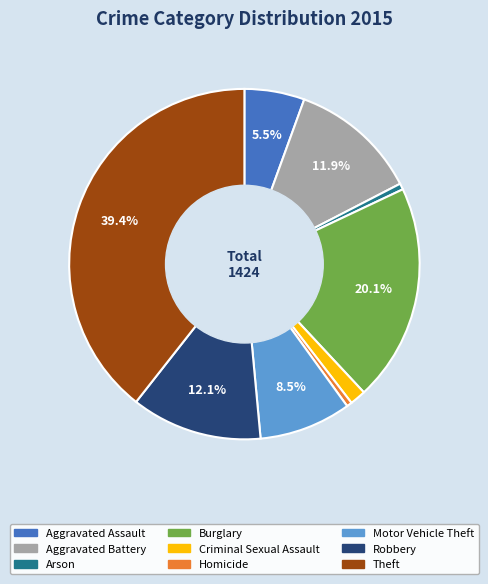

Does Homicide account for over 50% of the chart?

No